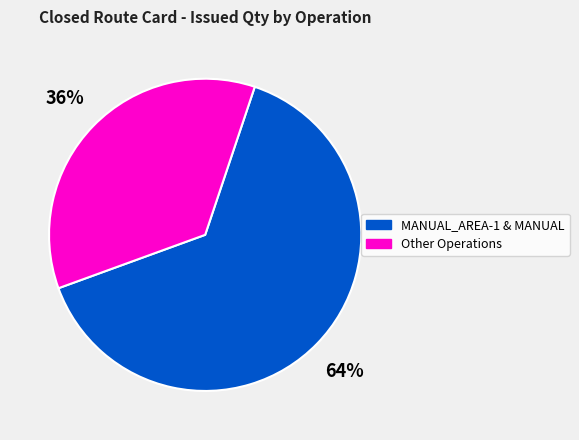

What is the smallest slice in the pie chart?

Other Operations